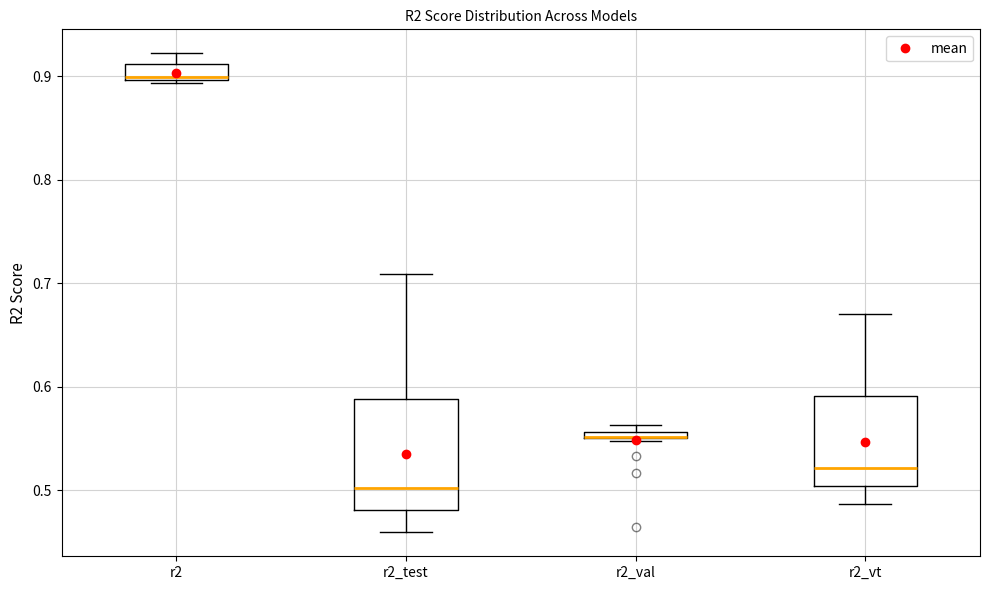

Which box is the tallest, from its lower edge to its upper edge?

r2_test